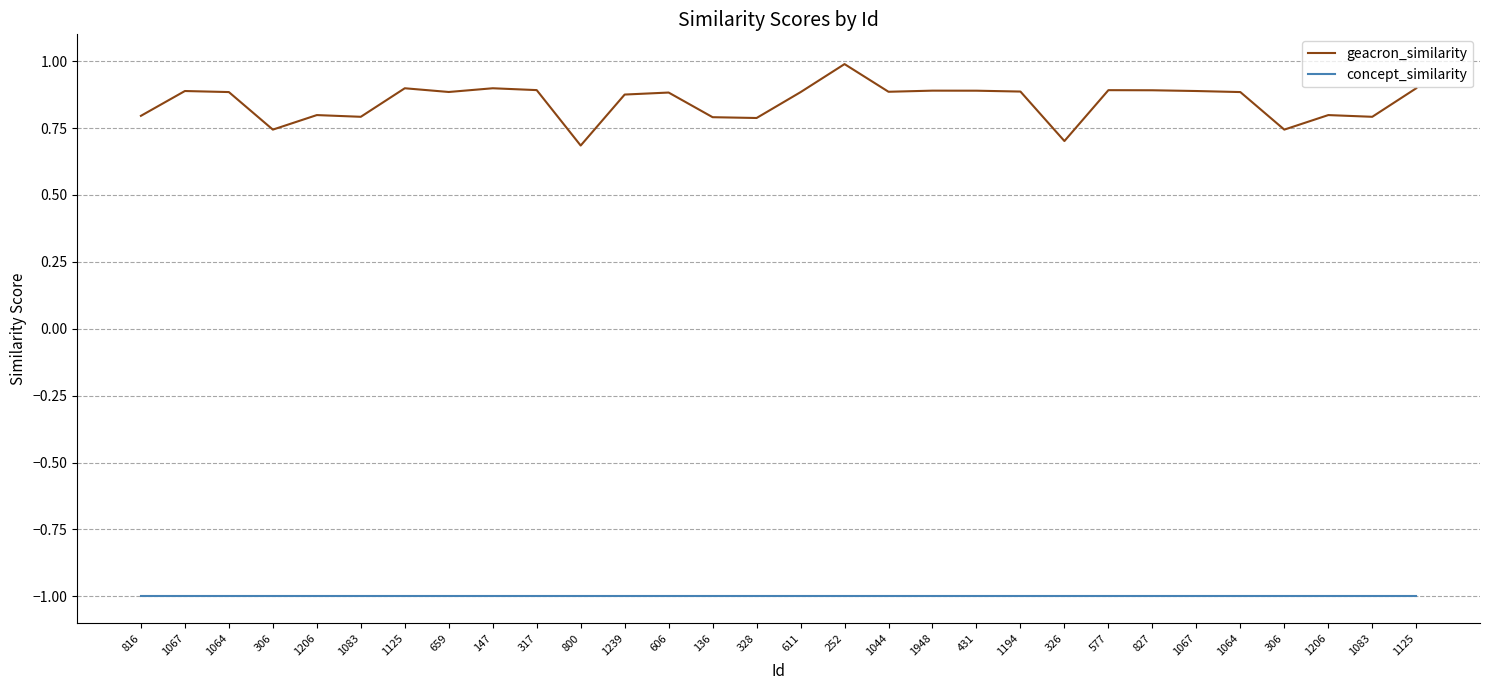

True or false: geacron_similarity and concept_similarity intersect in this chart.

False